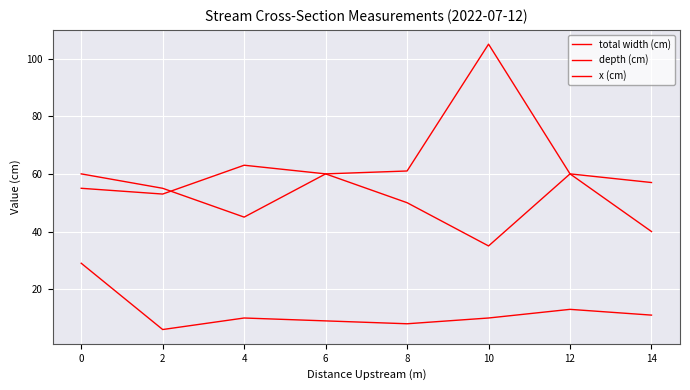

How many lines are shown in the chart?

3